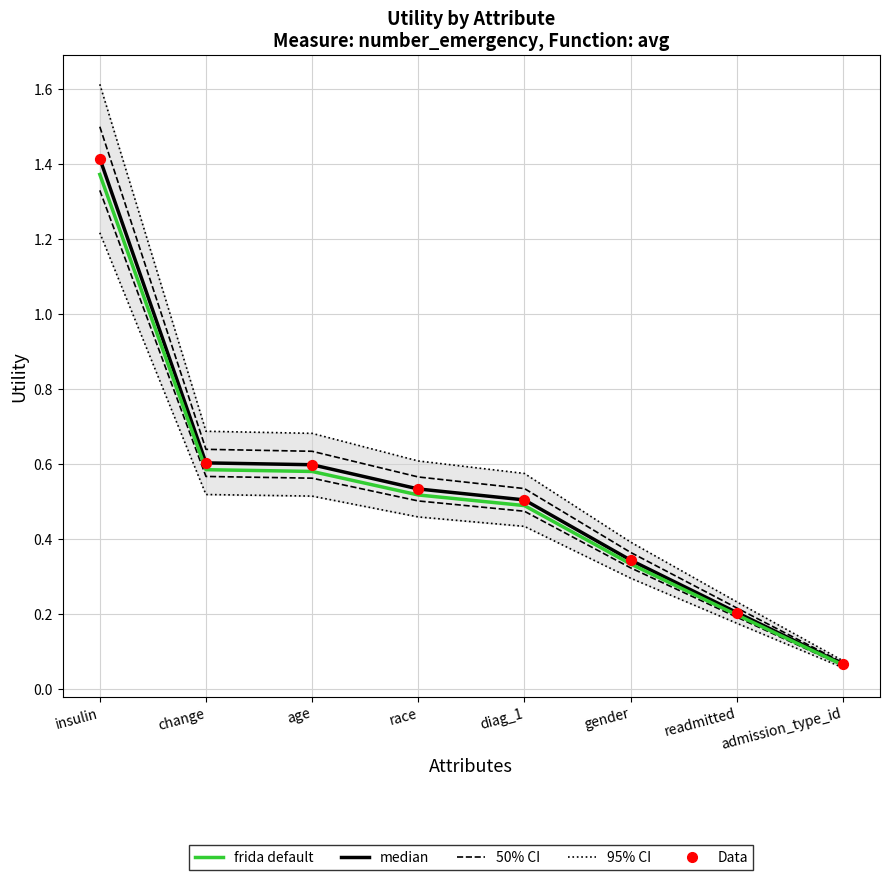

At which category is the sum across all series the highest?

insulin